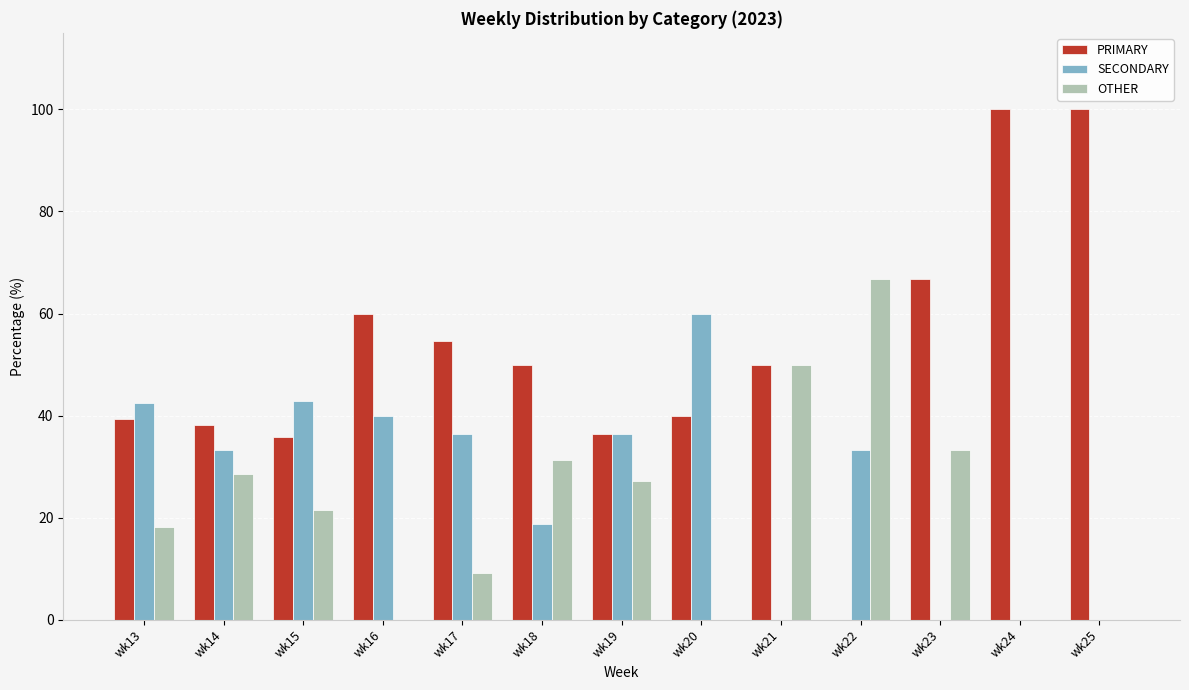

What is the maximum value for SECONDARY?

60.0